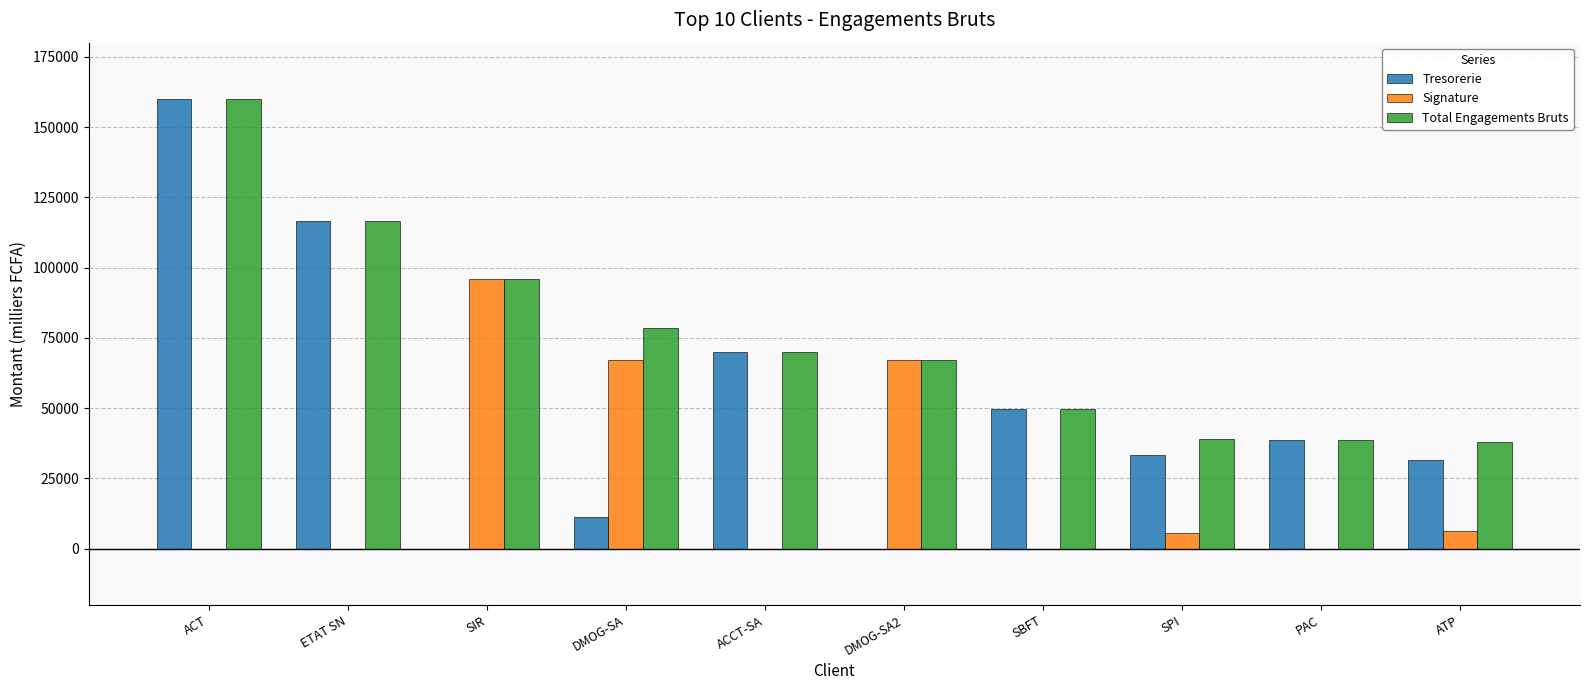

True or false: Total Engagements Bruts has a value of 160000.0 at ACT.

True